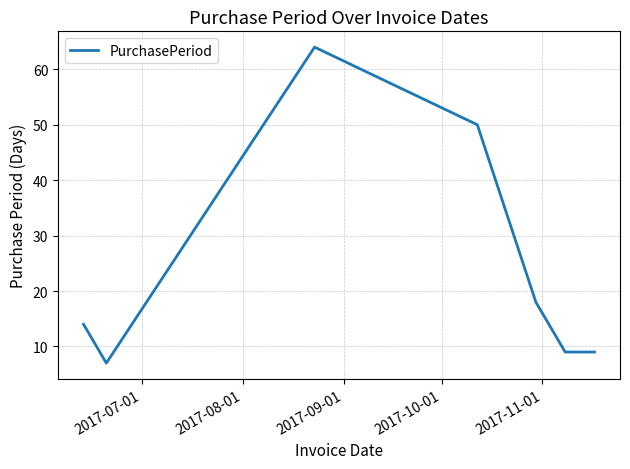

What is the average value?

24